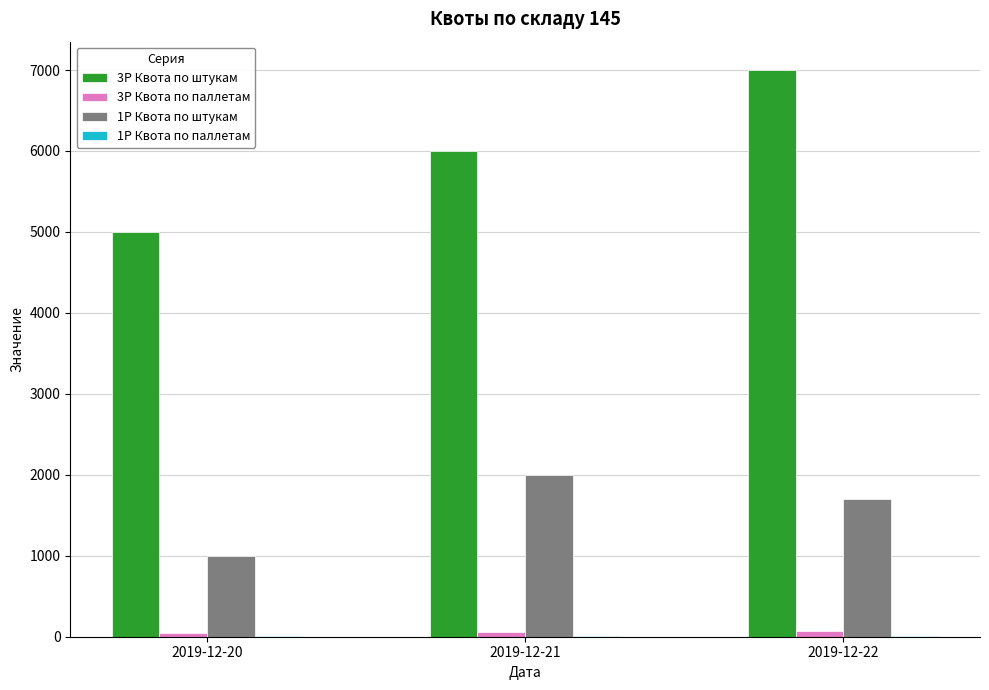

Which series has the largest total across all categories?

3P Квота по штукам